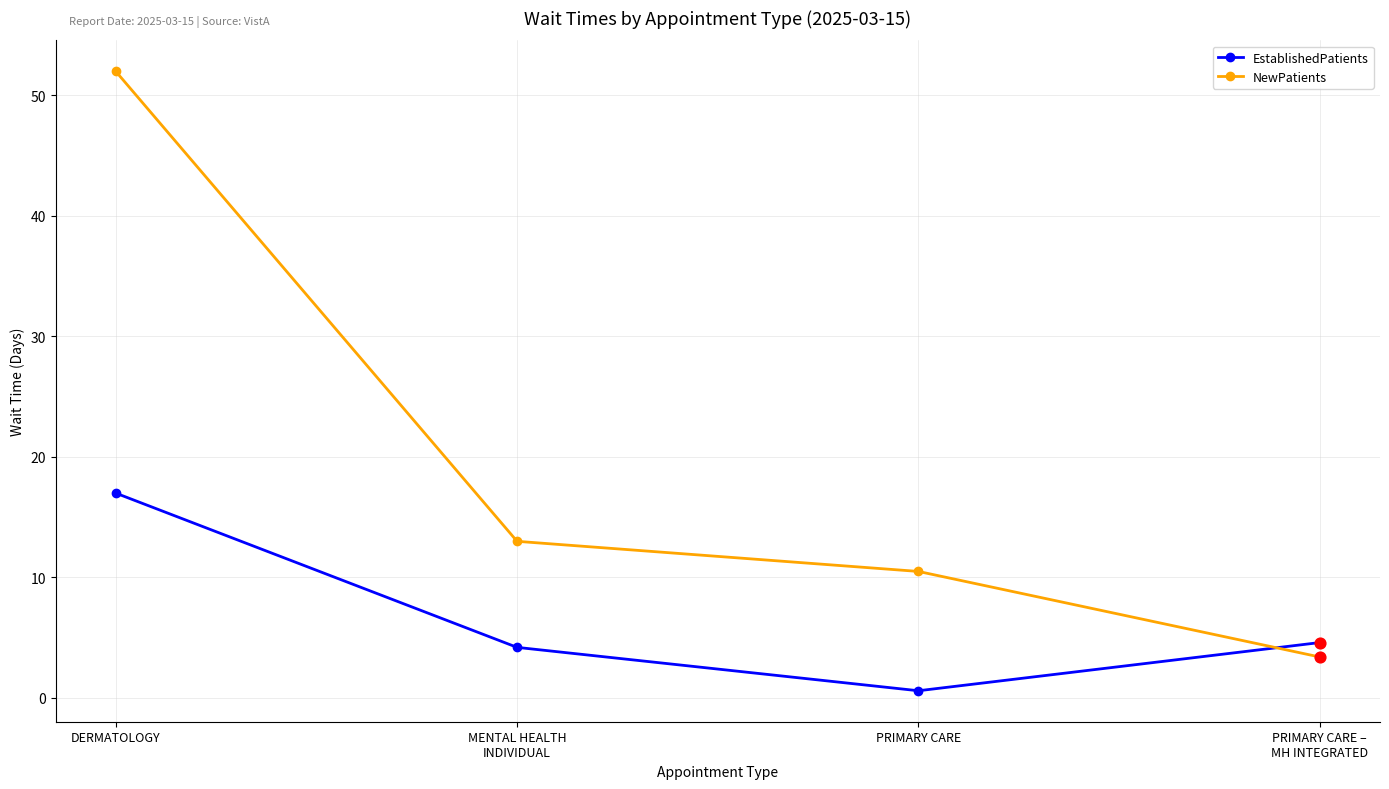

Which series has the widest spread of values?

NewPatients